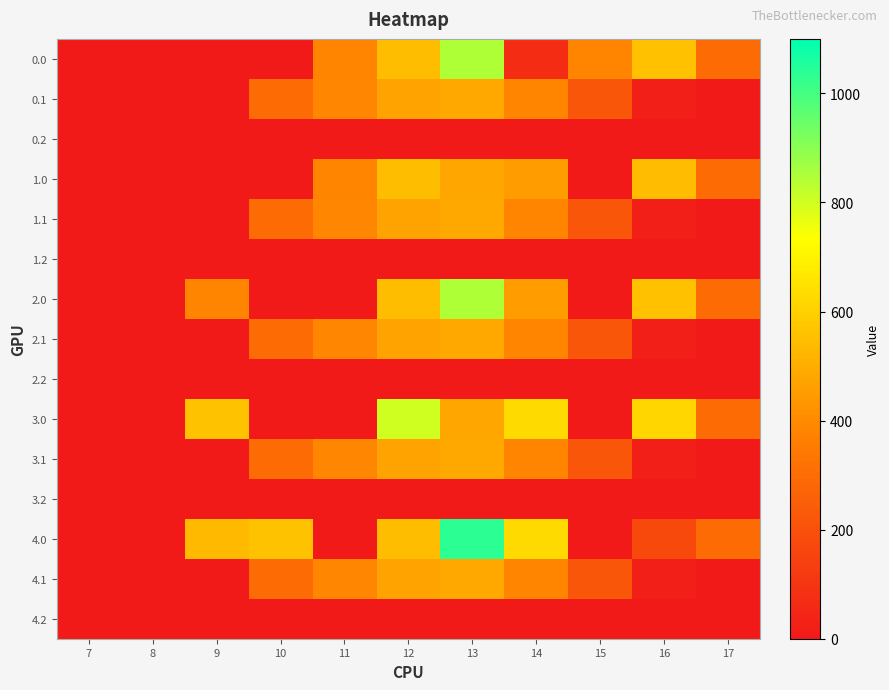

Which series has the widest spread of values?

4.0